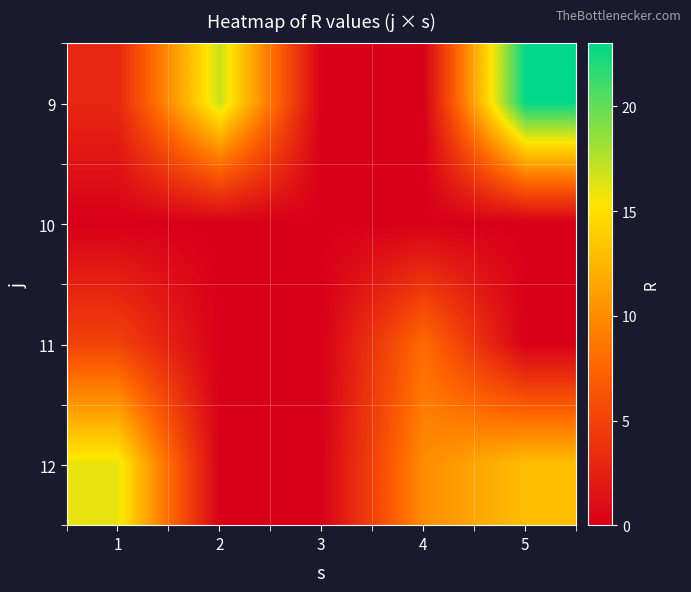

What is the greatest value displayed?

23